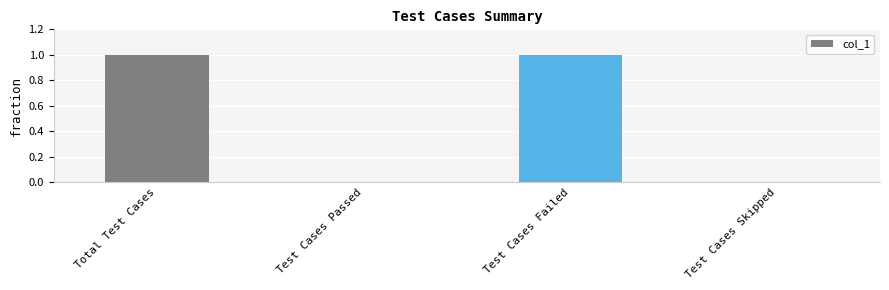

What is the ratio of the value at Test Cases Failed to the value at Total Test Cases?

1.0